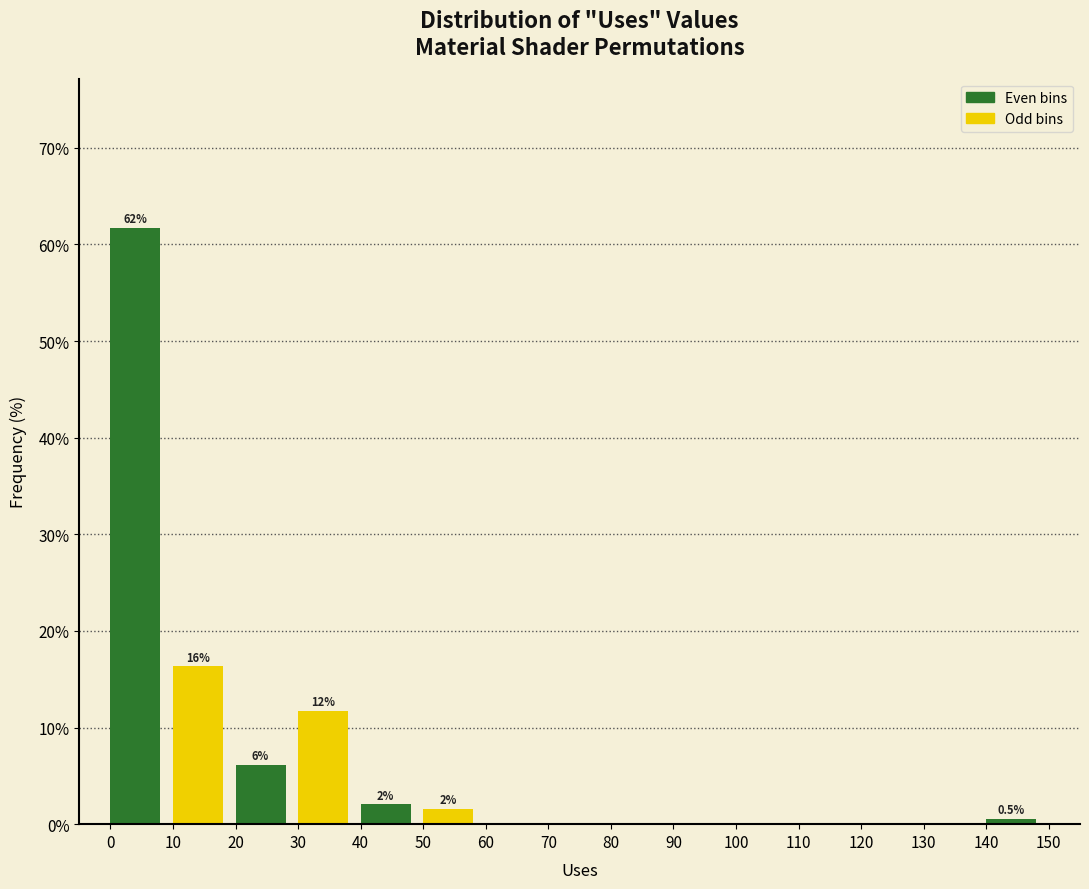

Over which range of the x-axis is the bar tallest?

0 to 10